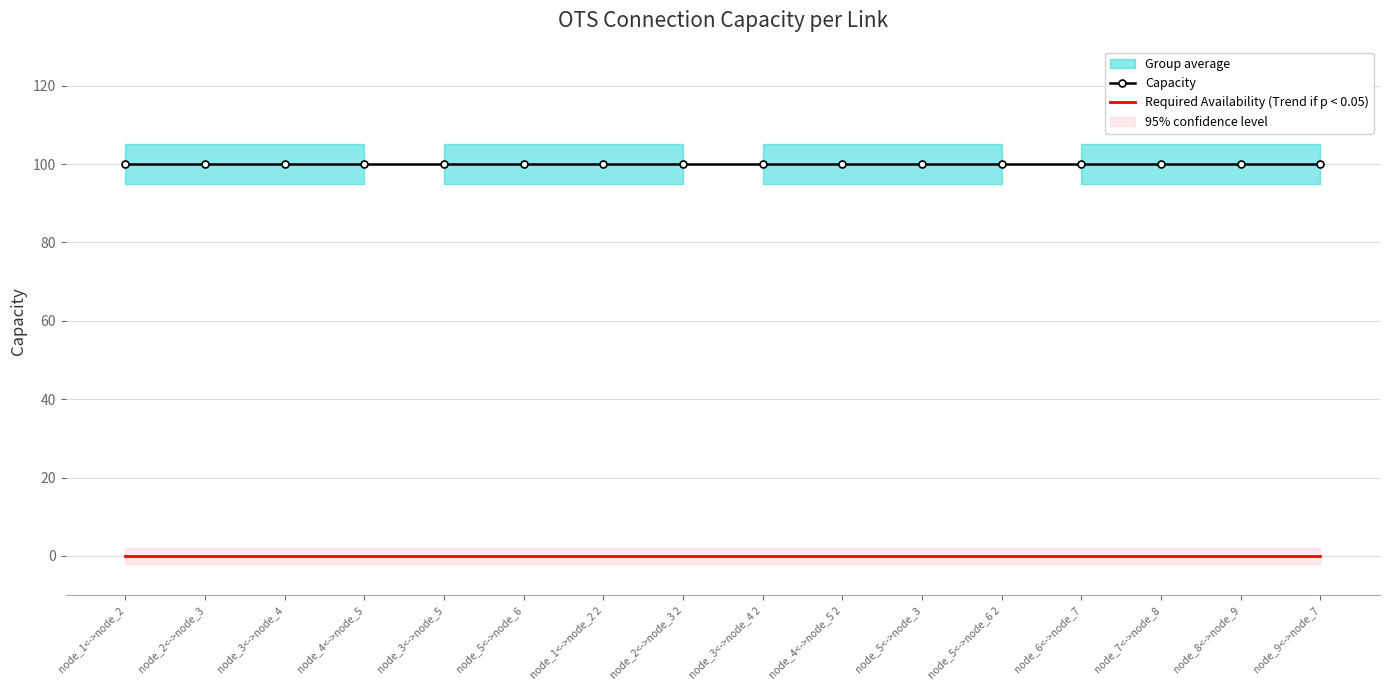

The value of Required Availability (Trend if p < 0.05) at node_2<->node_3 is 0. True or false?

True